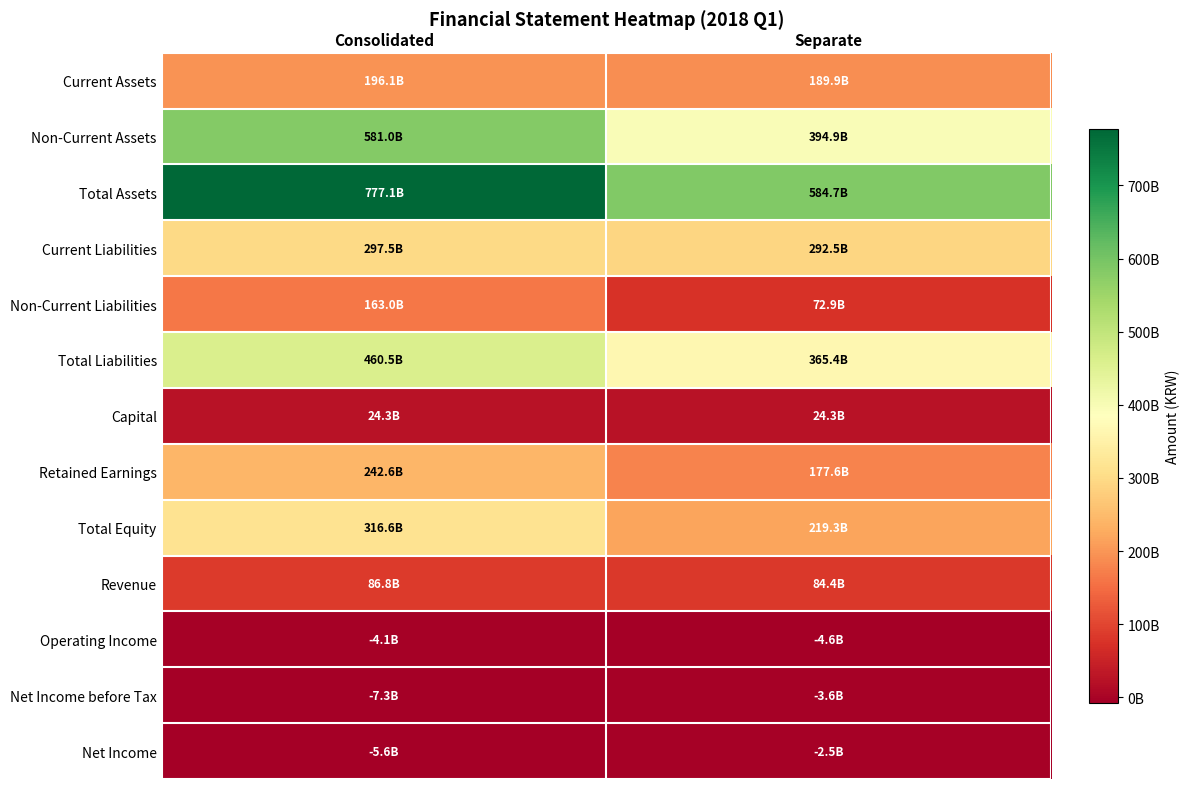

What is the difference between the highest and lowest values at Separate?

589321528188